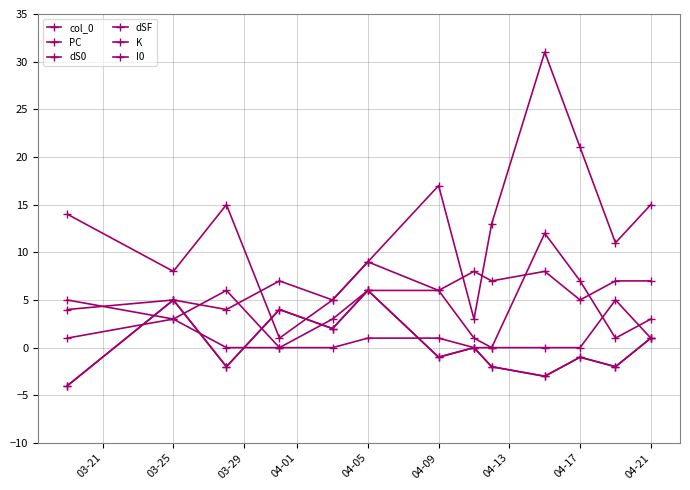

True or false: dS0 and I0 intersect in this chart.

False